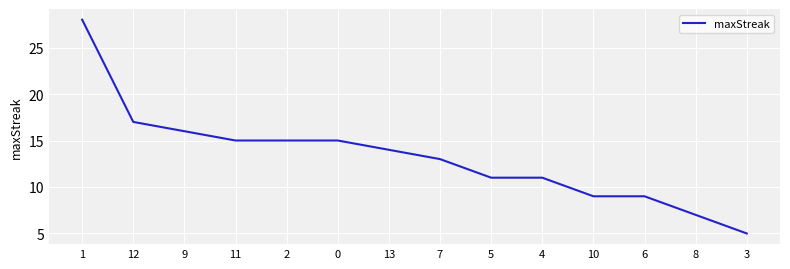

The value at 3 is 3. True or false?

False